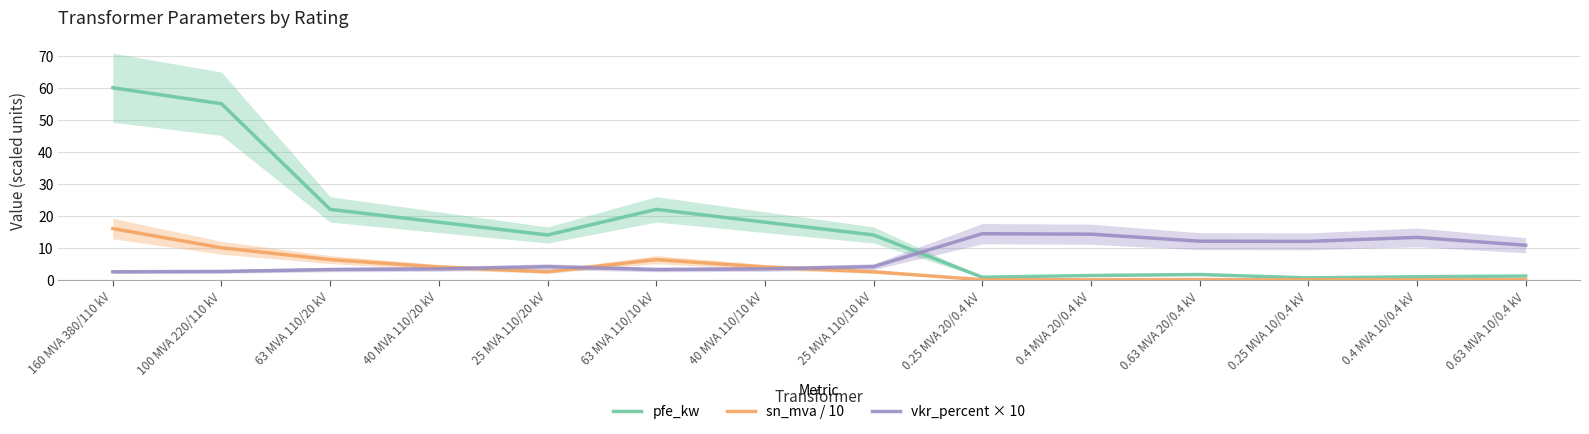

Rank the categories by sn_mva / 10 value from highest to lowest.

160 MVA 380/110 kV, 100 MVA 220/110 kV, 63 MVA 110/20 kV, 63 MVA 110/10 kV, 40 MVA 110/20 kV, 40 MVA 110/10 kV, 25 MVA 110/20 kV, 25 MVA 110/10 kV, 0.63 MVA 20/0.4 kV, 0.63 MVA 10/0.4 kV, 0.4 MVA 20/0.4 kV, 0.4 MVA 10/0.4 kV, 0.25 MVA 20/0.4 kV, 0.25 MVA 10/0.4 kV